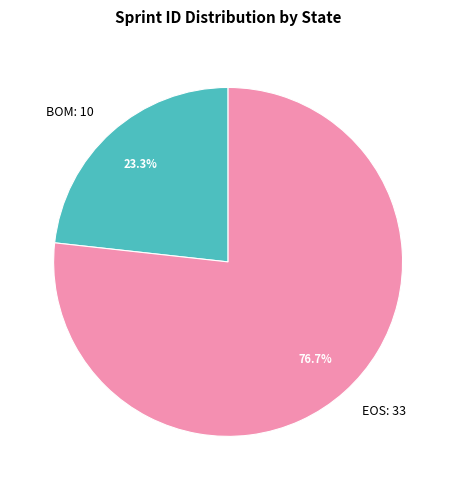

Which has a higher value, BOM: 10 or EOS: 33?

EOS: 33